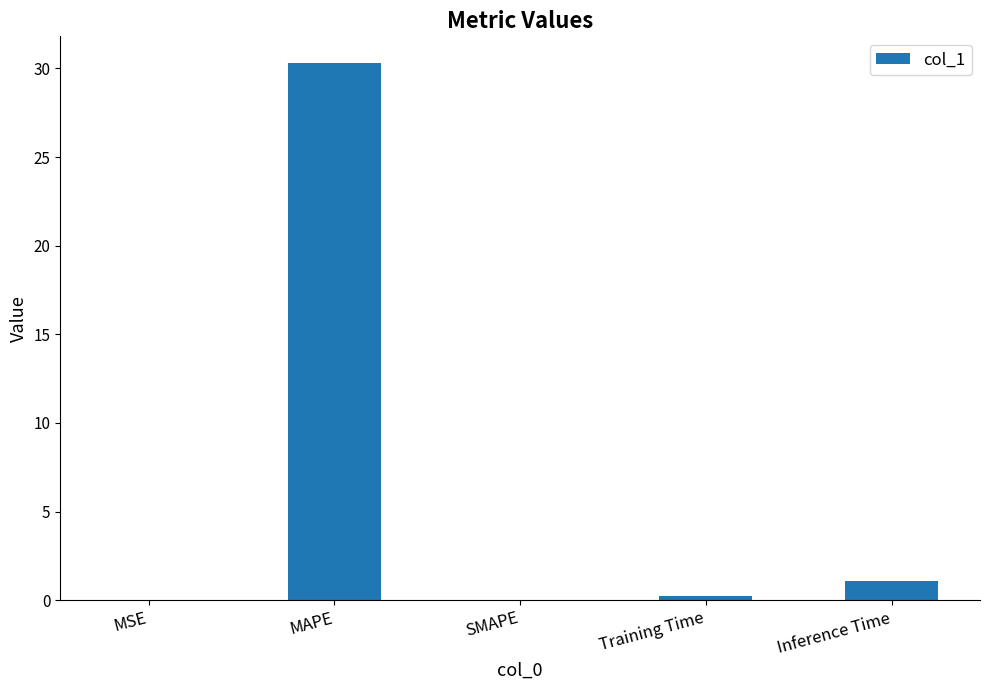

Between Inference Time and Training Time, which is larger?

Inference Time